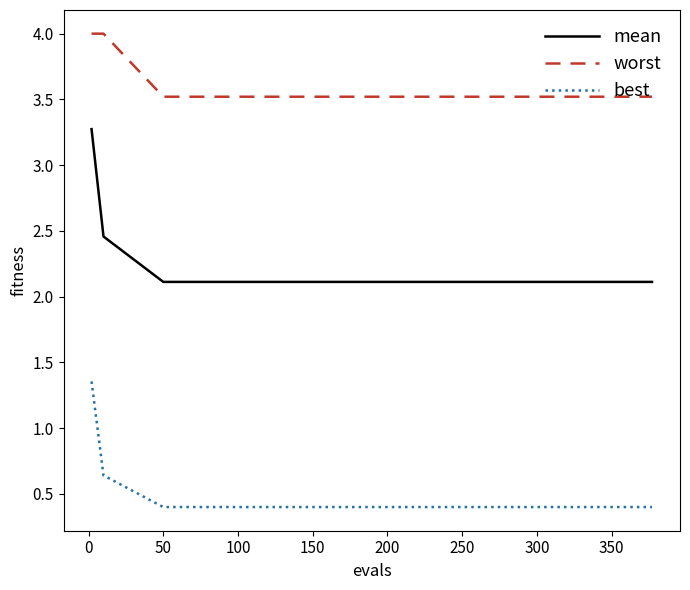

What is the smallest value displayed?

0.4